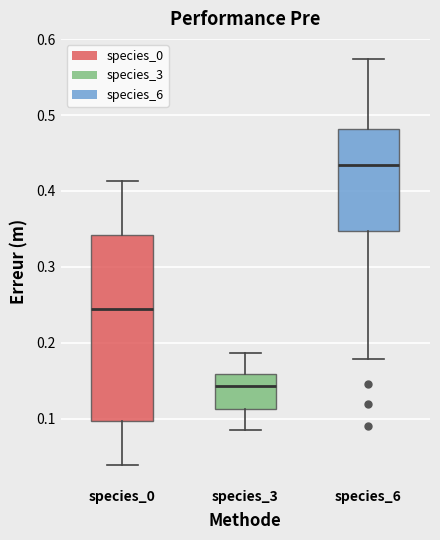

Which box's median line is the lowest?

species_3